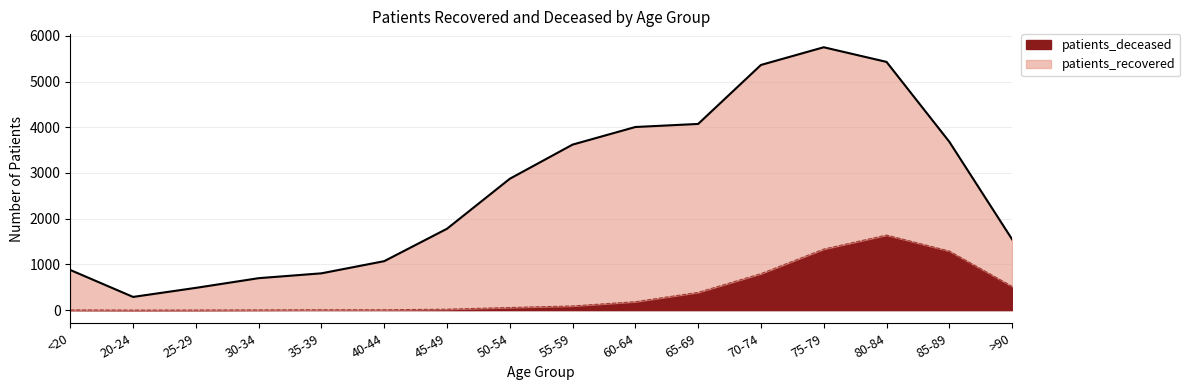

True or false: the data shows 1 at 20-24.

True